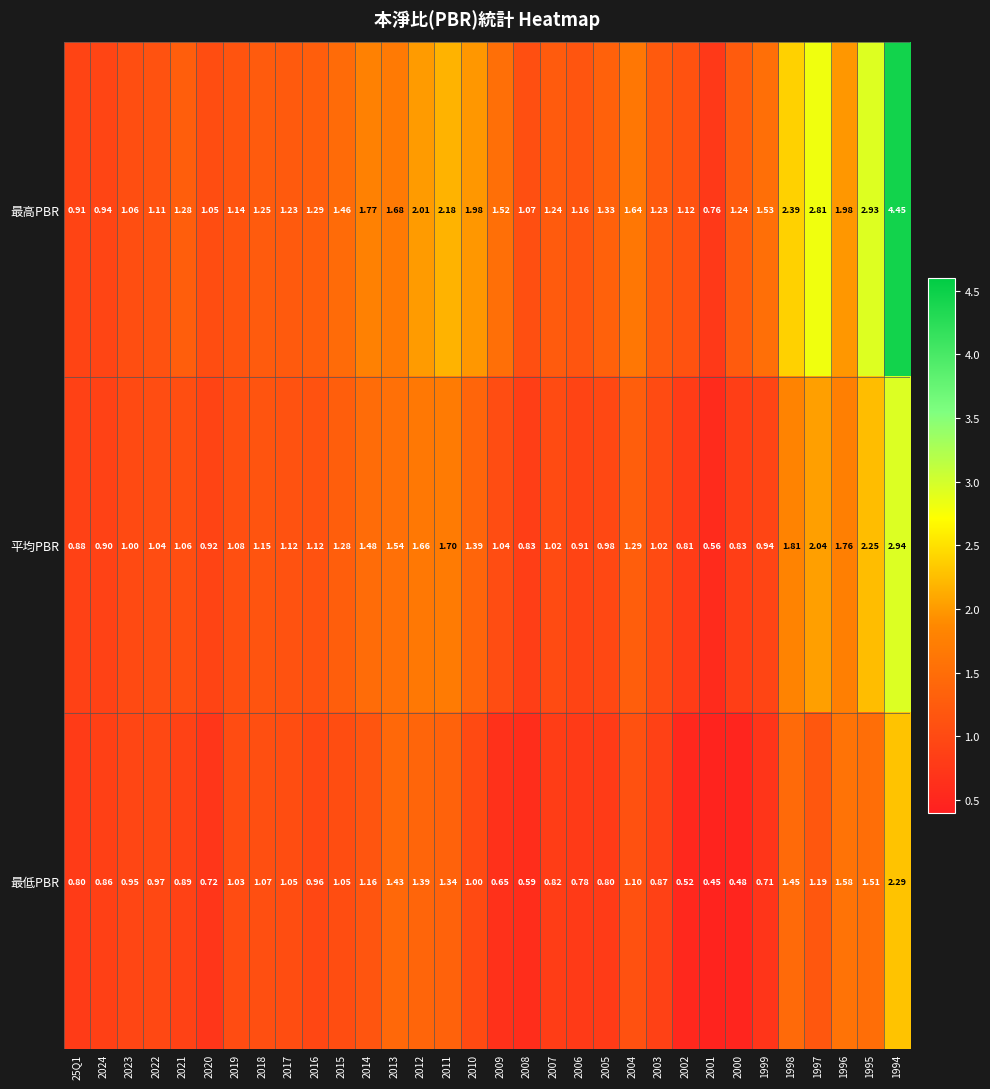

Between 2012 and 2001, which series saw the biggest shift?

最高PBR